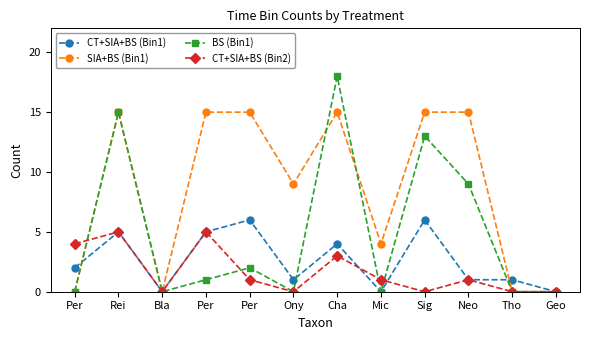

Is it true that BS (Bin1) equals 1 at Per?

False